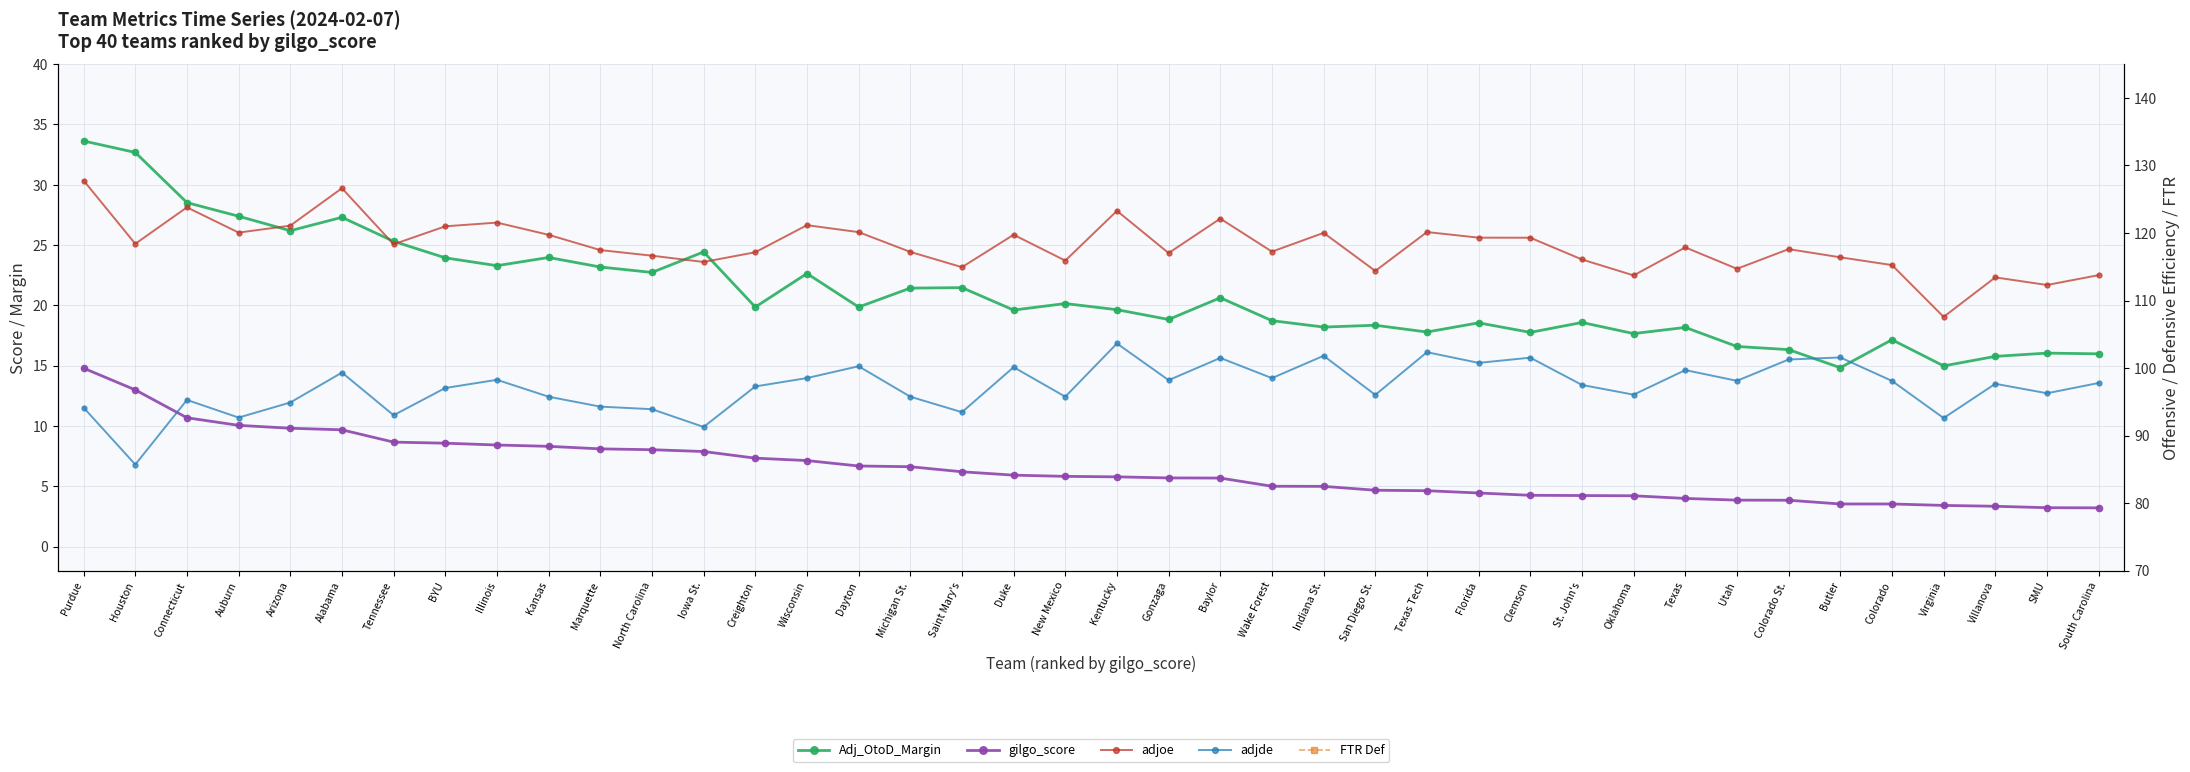

The value of gilgo_score at Villanova is 3.3. True or false?

True